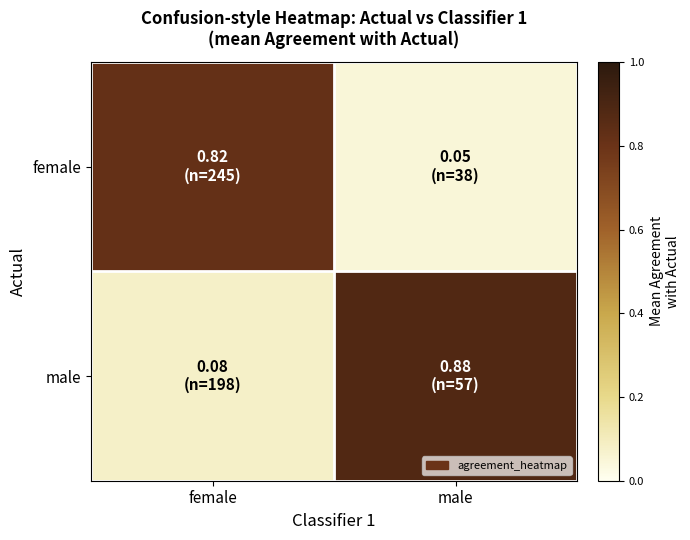

List the series in order of their peak value, highest first.

male, female